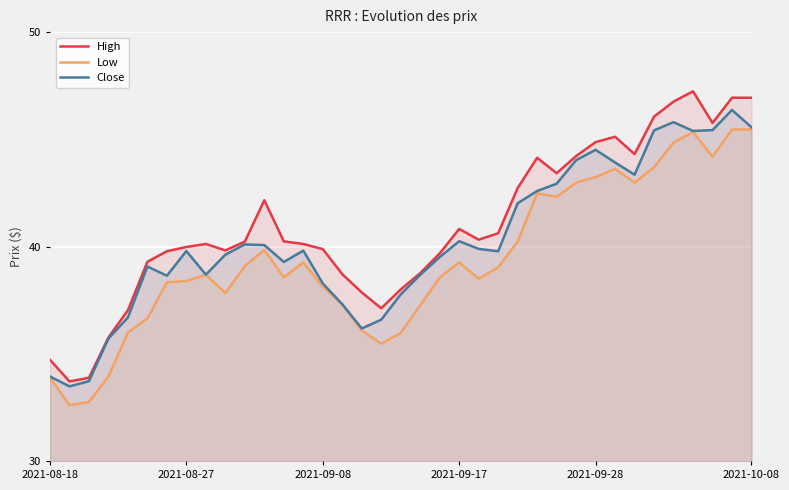

Is it true that High equals 57.6 at 11?

False